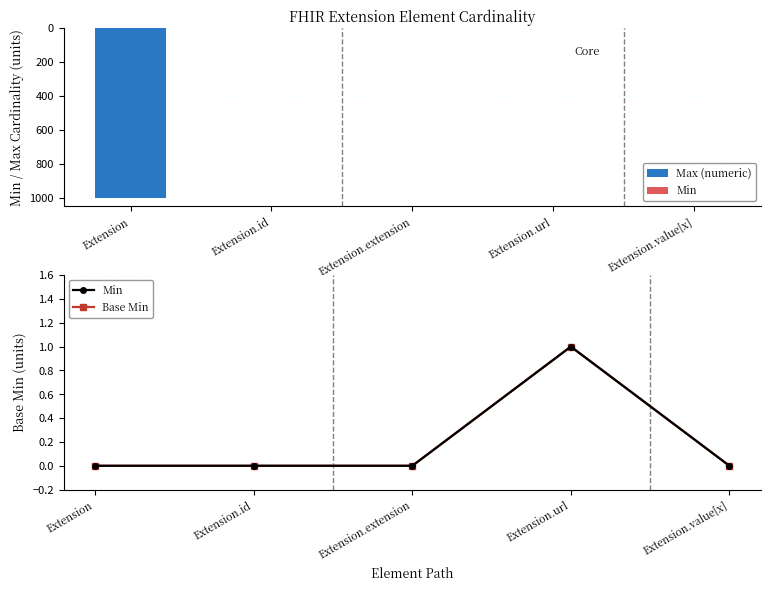

Rank the categories by Max (numeric) value from lowest to highest.

Extension.extension, Extension.id, Extension.url, Extension.value[x], Extension